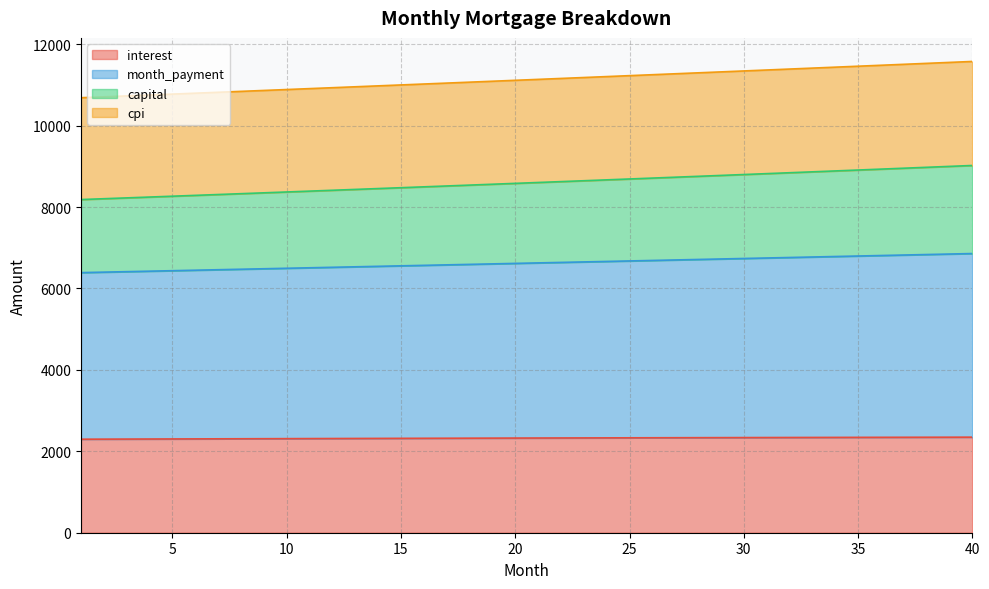

Count the number of data series in this chart.

4